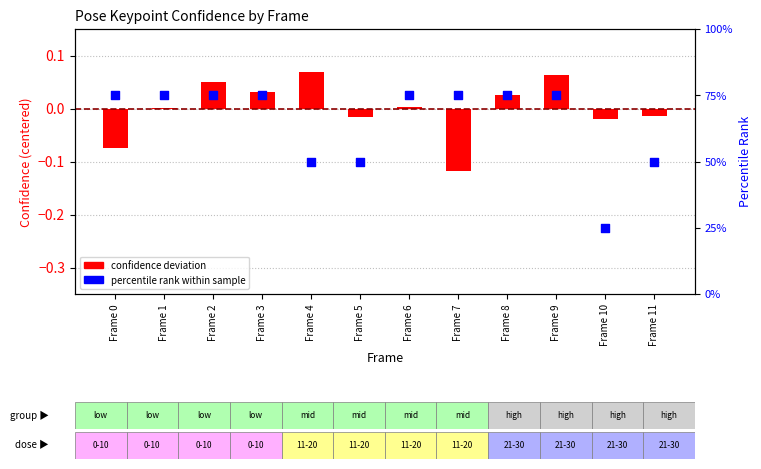

Which series has the widest spread of Y values?

percentile rank